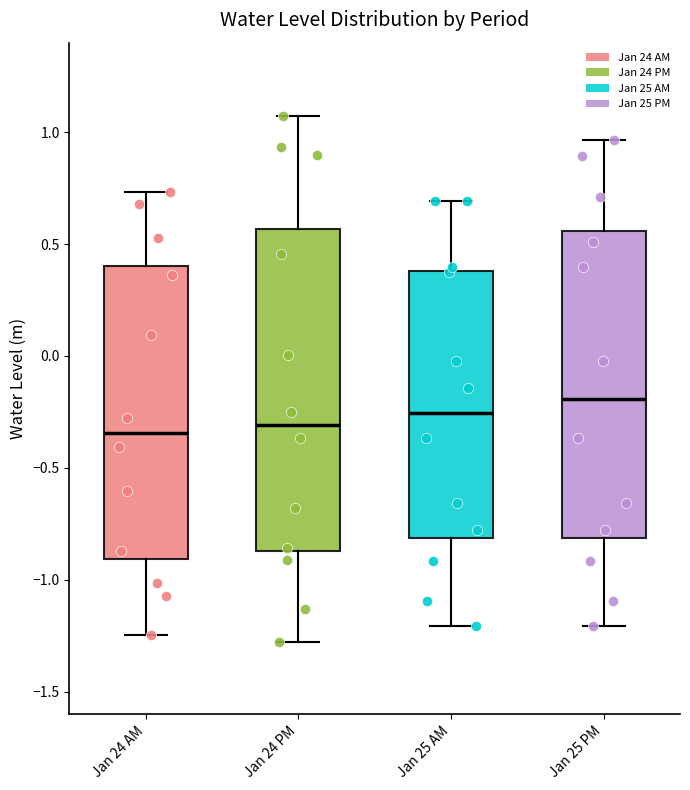

Reading left to right, read every box against the y-axis: the position of its median line, the range the box covers, and the ends of its whiskers. The values are not printed on the chart, so give them approximately, as read against the axis.

Jan 24 AM: median -0.35, box -0.90 to 0.40, whiskers -1.25 to 0.75
Jan 24 PM: median -0.30, box -0.85 to 0.55, whiskers -1.30 to 1.05
Jan 25 AM: median -0.25, box -0.80 to 0.40, whiskers -1.20 to 0.70
Jan 25 PM: median -0.20, box -0.80 to 0.55, whiskers -1.20 to 0.95